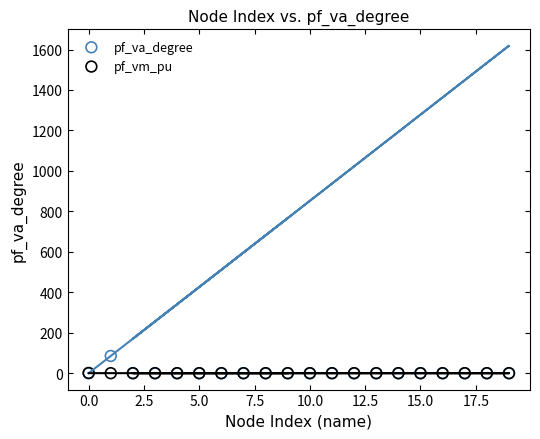

Which series contains the highest Y value?

pf_va_degree